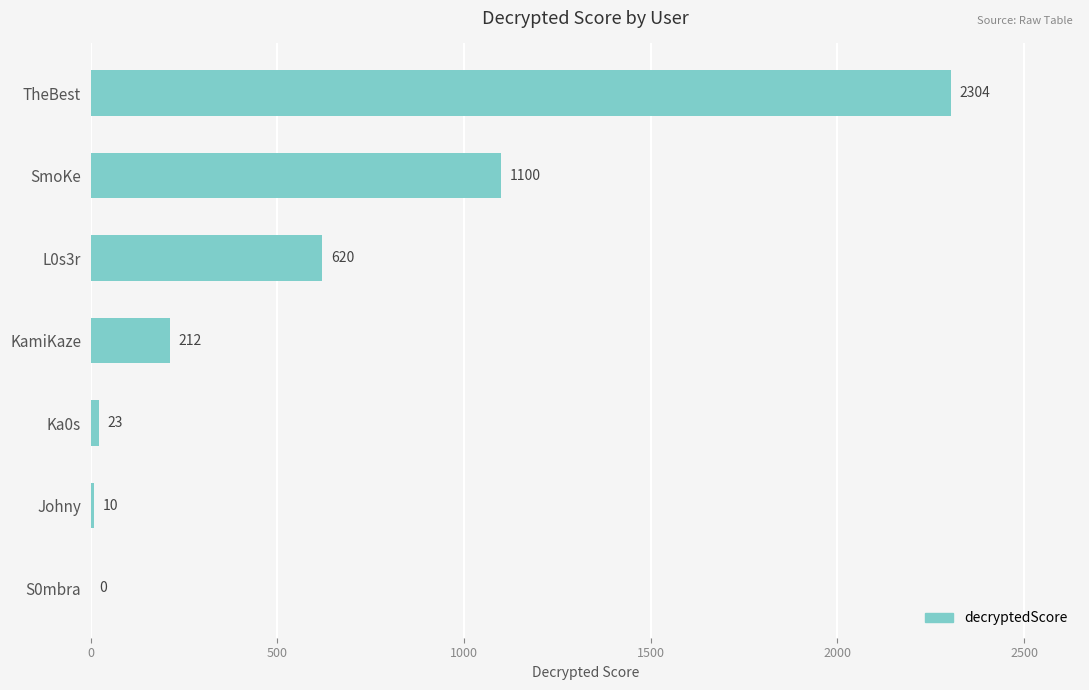

Count the number of categories in the chart.

7